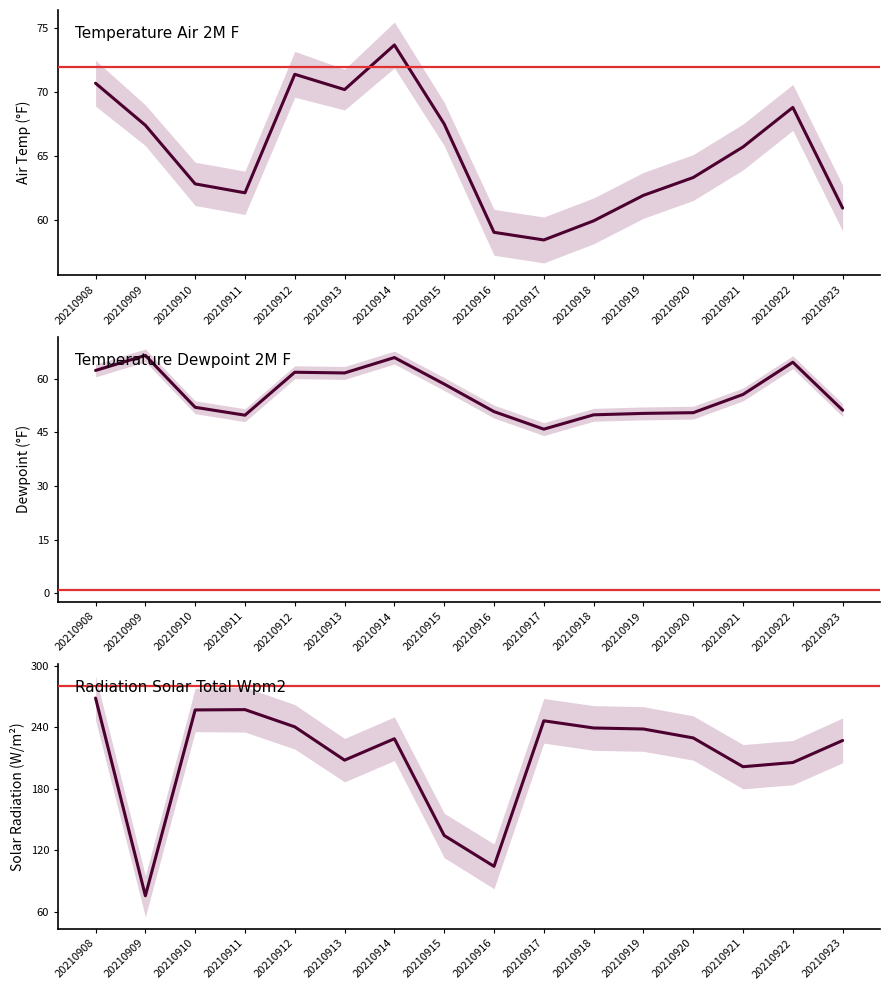

How many categories are shown in the chart?

16